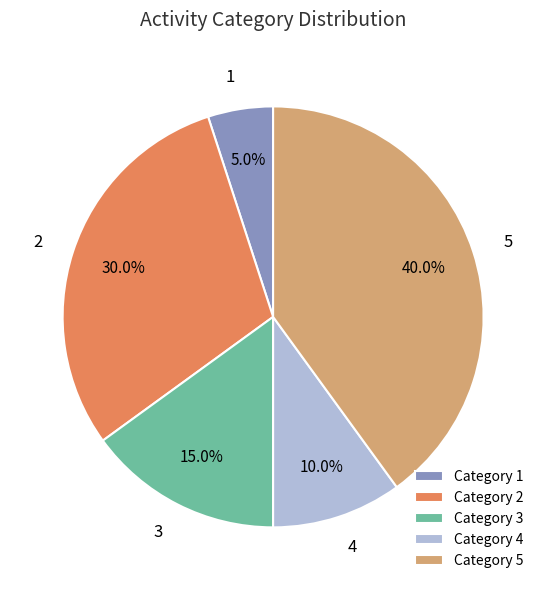

Is there a majority slice in this chart?

No